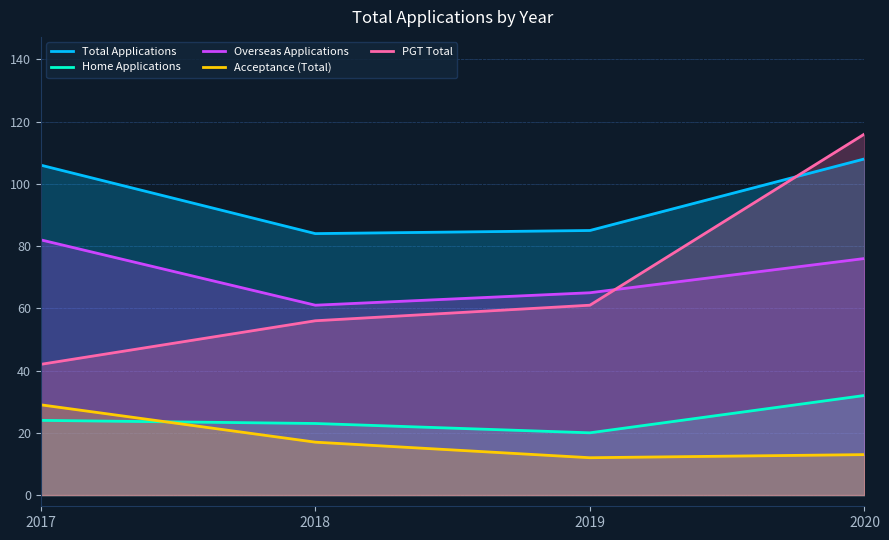

Between 2019 and 2020, which series saw the biggest shift?

PGT Total